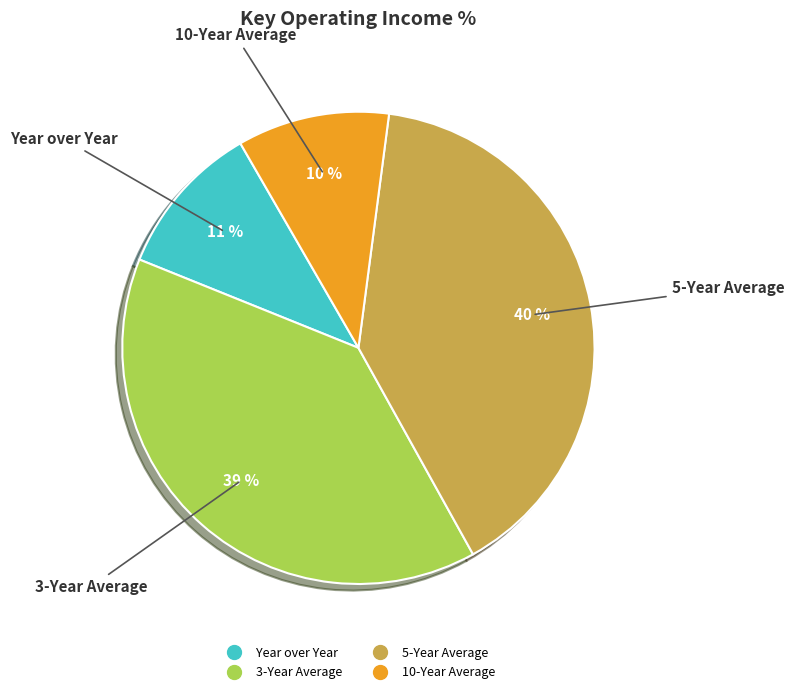

Between 3-Year Average and Year over Year, which is larger?

3-Year Average